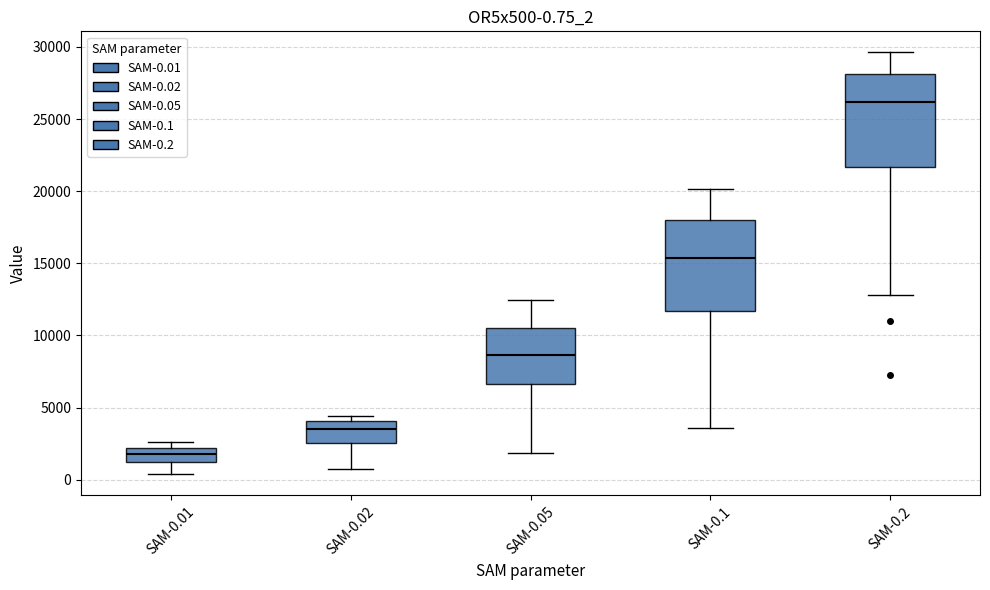

Which box's median line is the lowest?

SAM-0.01